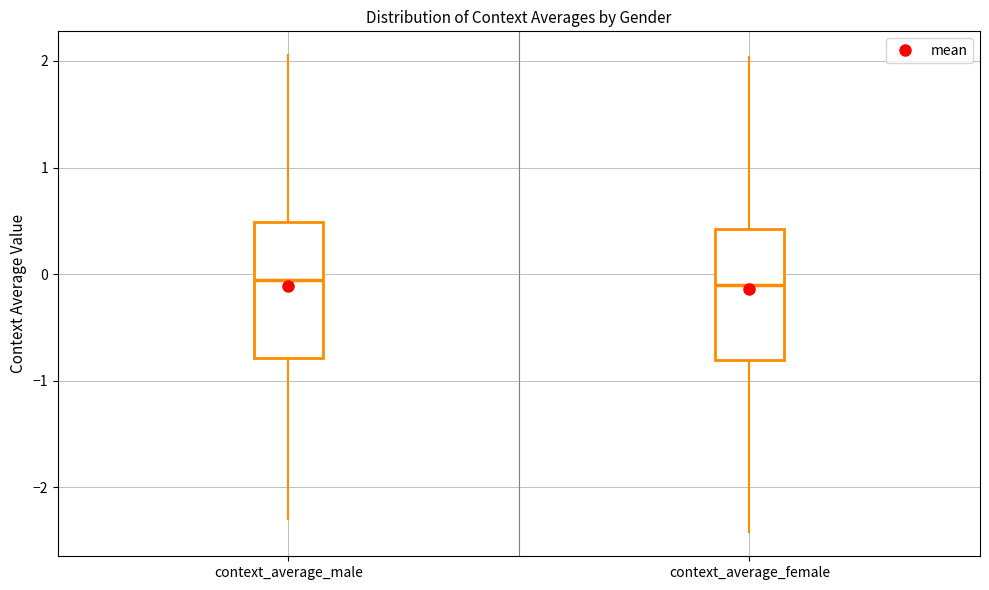

Reading left to right, read every box against the y-axis: the position of its median line, the range the box covers, and the ends of its whiskers. The values are not printed on the chart, so give them approximately, as read against the axis.

context_average_male: median -0.1, box -0.8 to 0.5, whiskers -2.3 to 2.1
context_average_female: median -0.1, box -0.8 to 0.4, whiskers -2.4 to 2.0